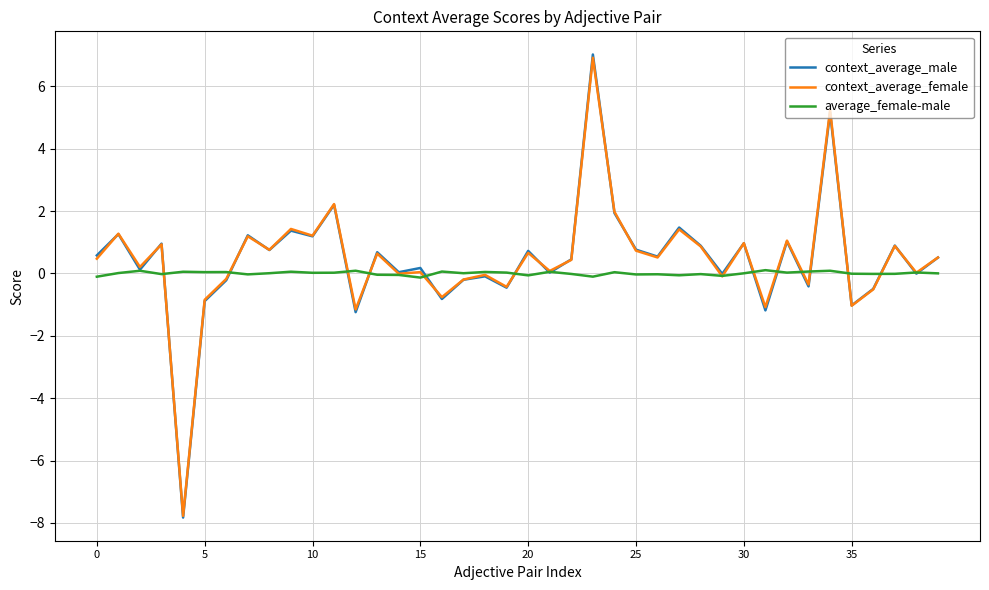

What is the minimum value shown in the chart?

-7.8